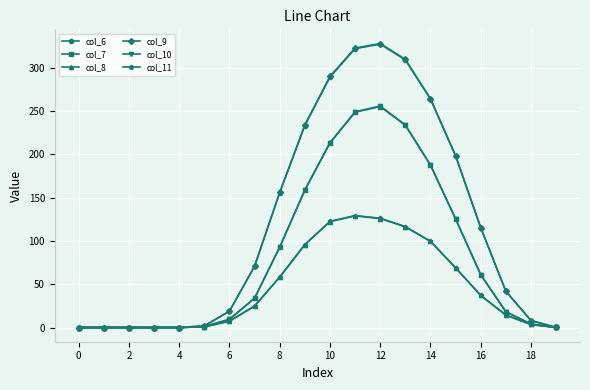

Which series has the largest range (max minus min)?

col_9